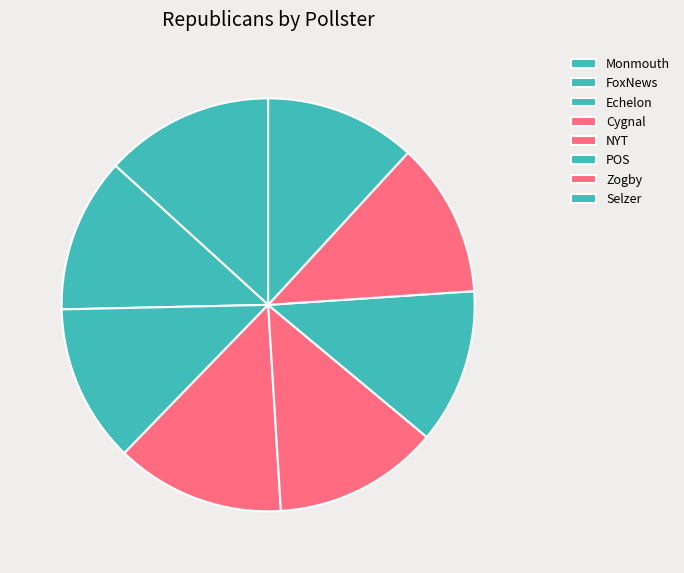

Combined, do FoxNews and NYT account for over 50%?

No